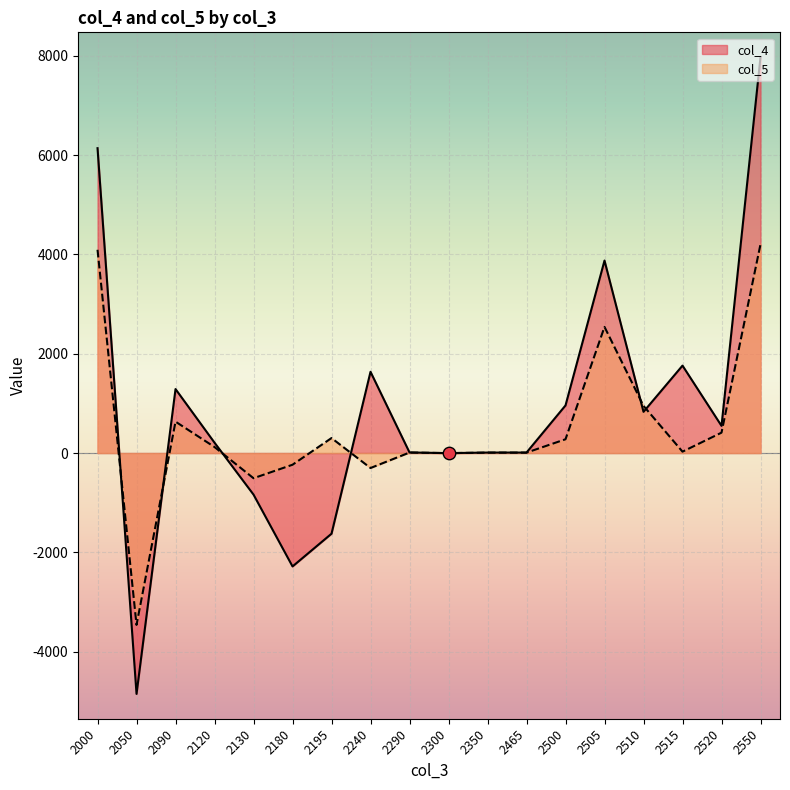

Which series has the largest total across all categories?

col_4